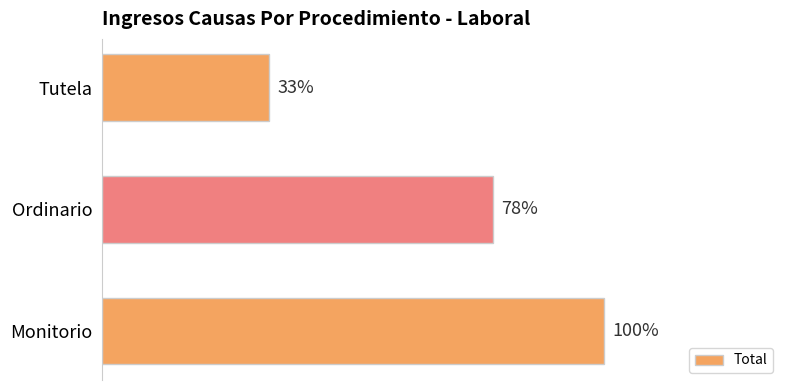

Does the chart contain any negative values?

No